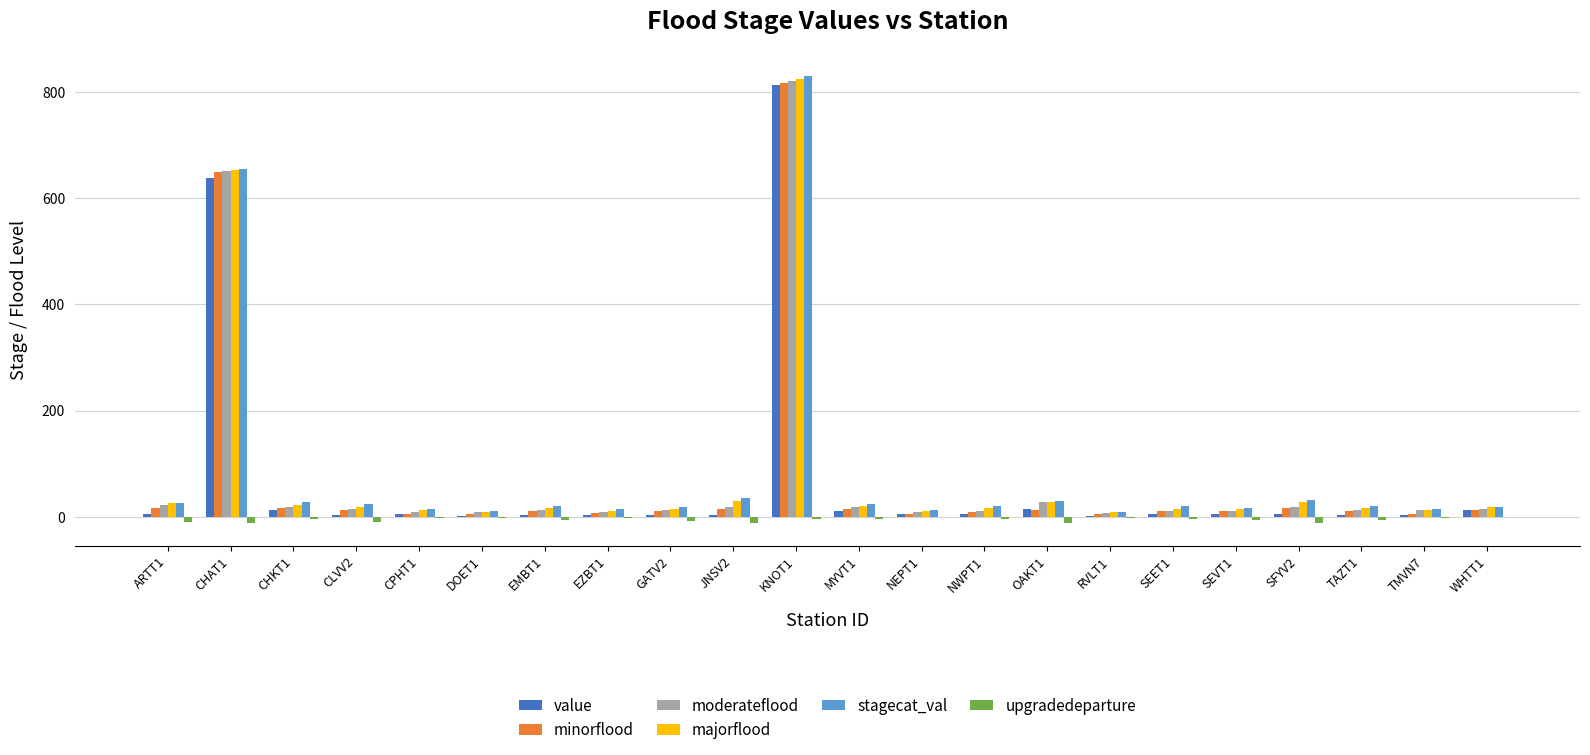

At which category is the sum across all series the highest?

KNOT1